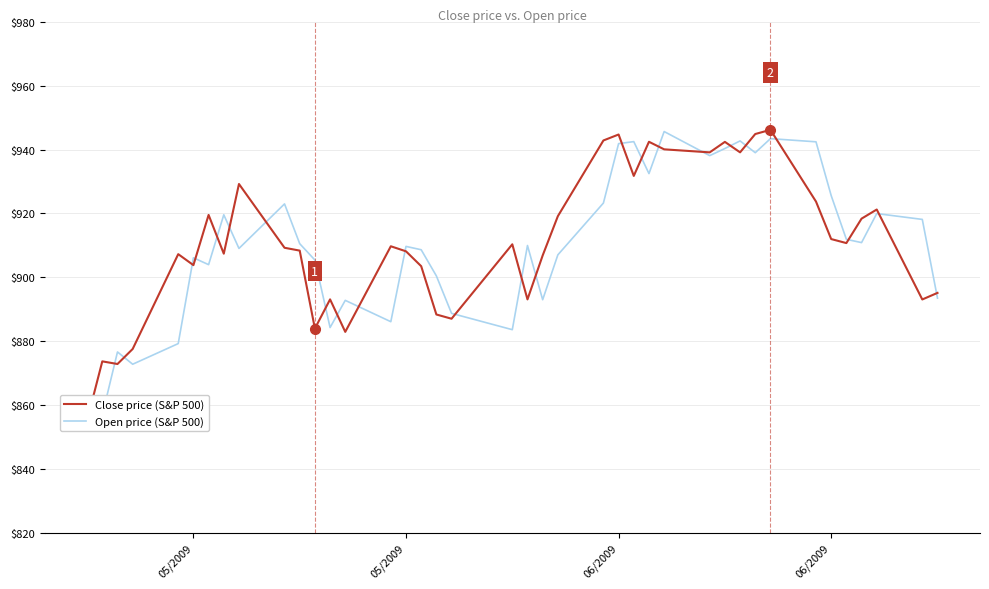

What is the difference between the maximum and minimum values in the Close price (S&P 500) series?

91.1